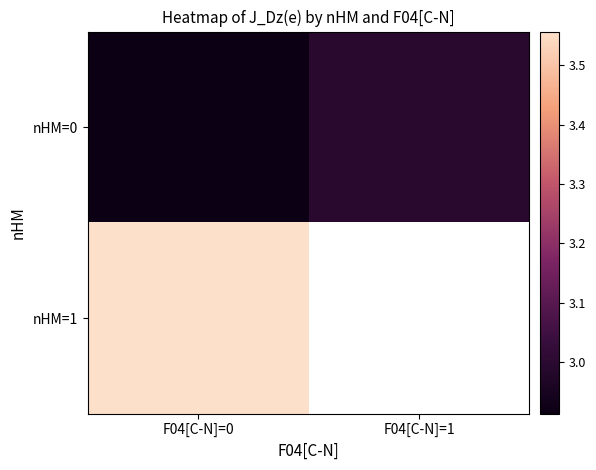

At how many categories does at least one series exceed 3?

1